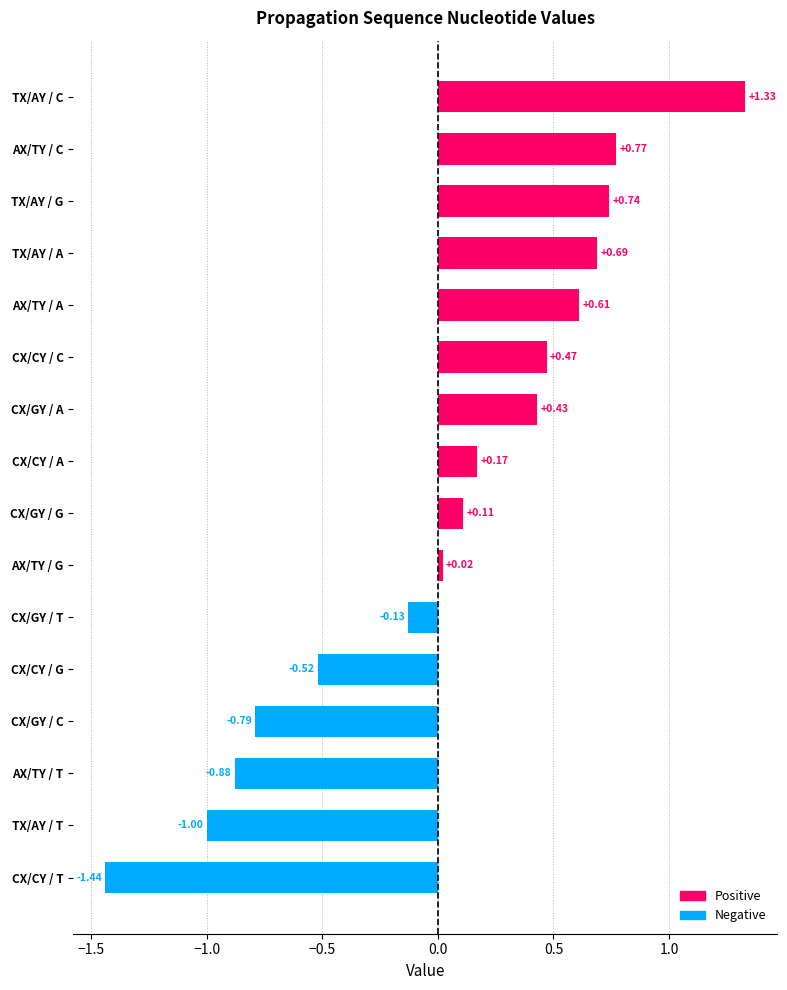

How many bars are there in total?

16